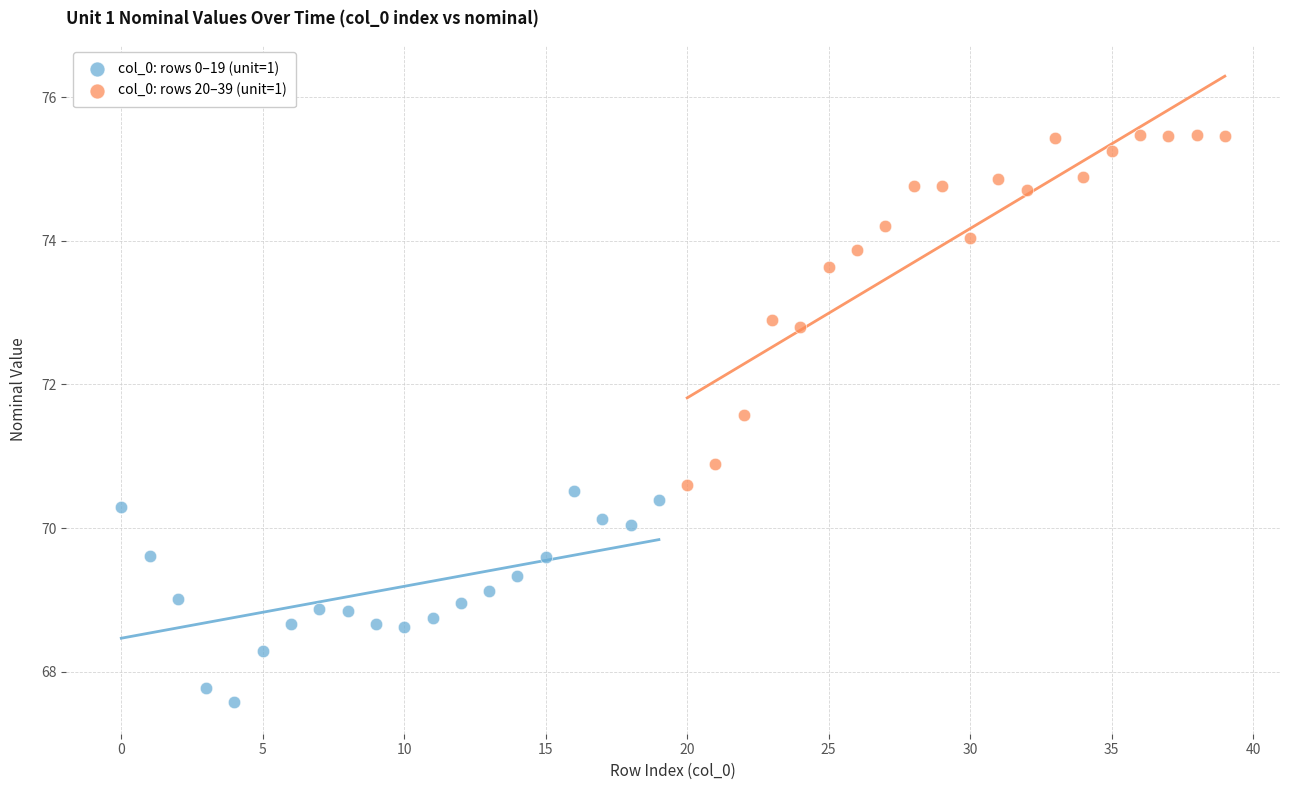

What are all the series names shown in the legend?

col_0: rows 0–19 (unit=1), col_0: rows 20–39 (unit=1)